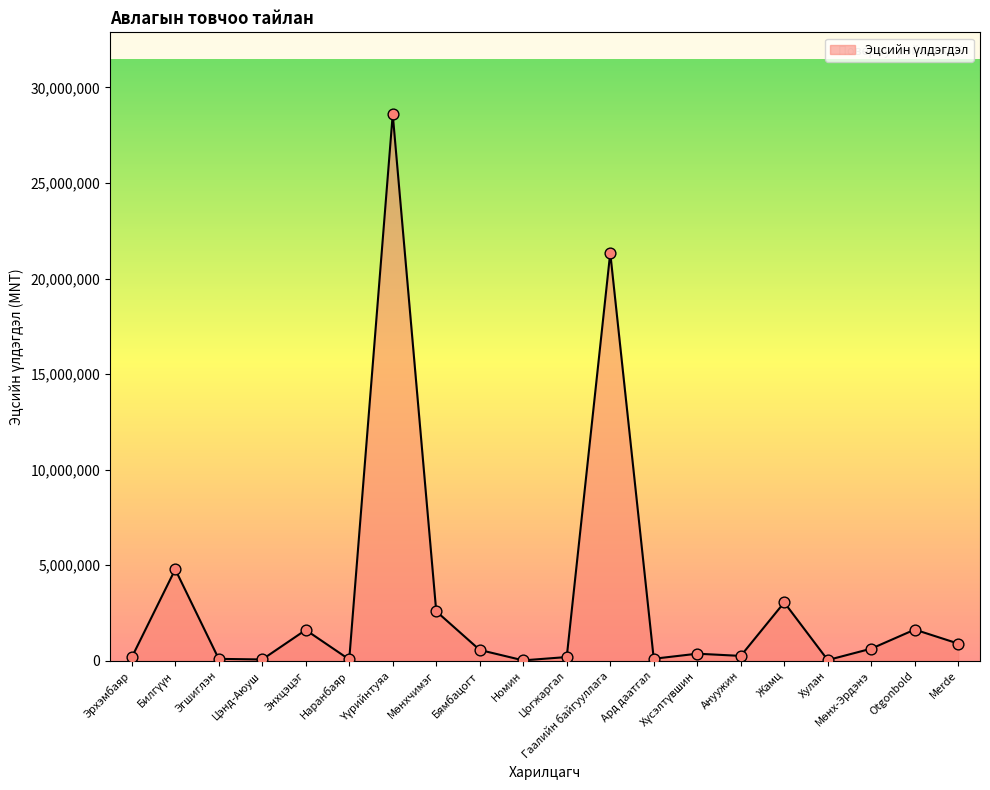

What is the maximum value shown in the chart?

28590015.5